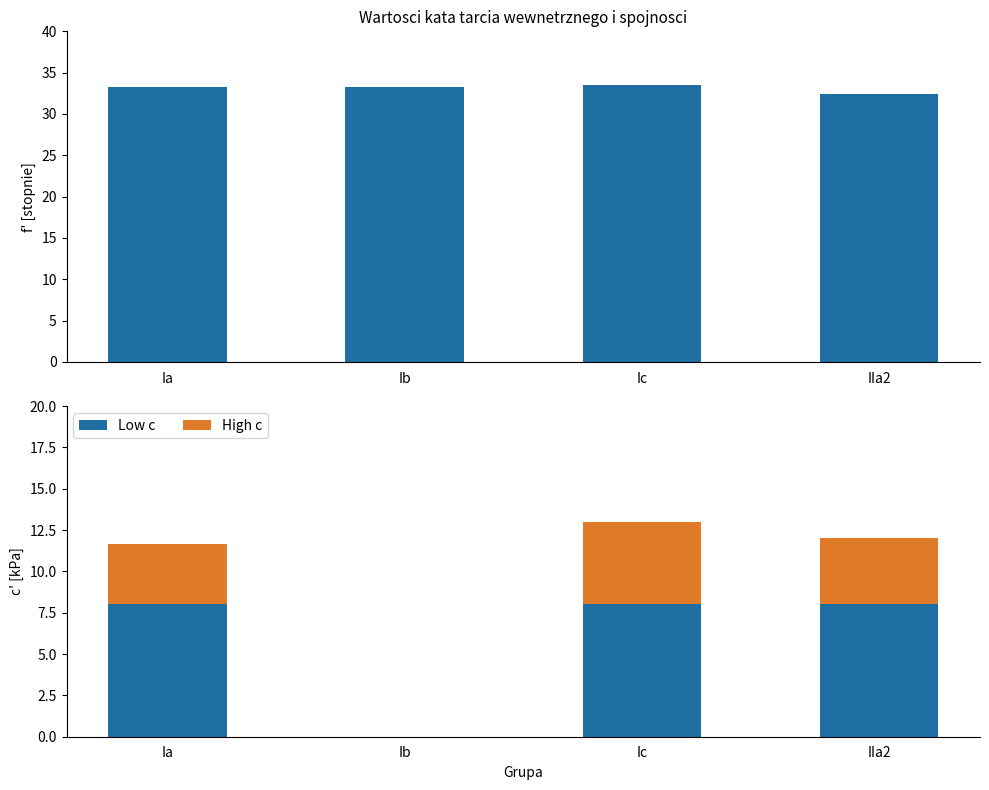

Which category has the highest value in the Low c series?

Ia